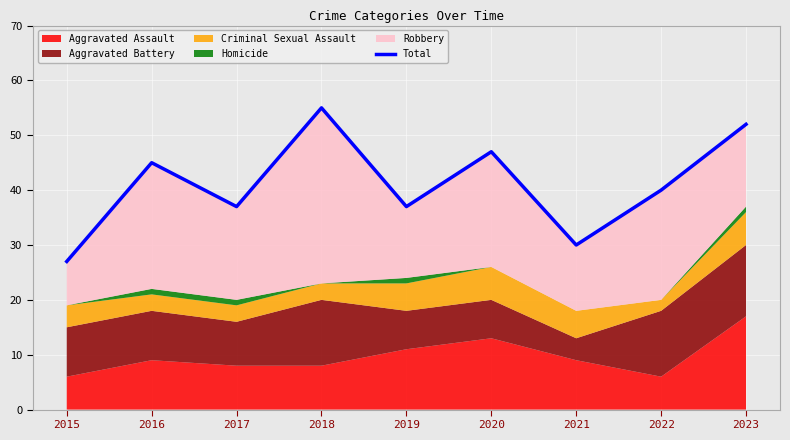

What is the difference between the maximum and minimum values?

28